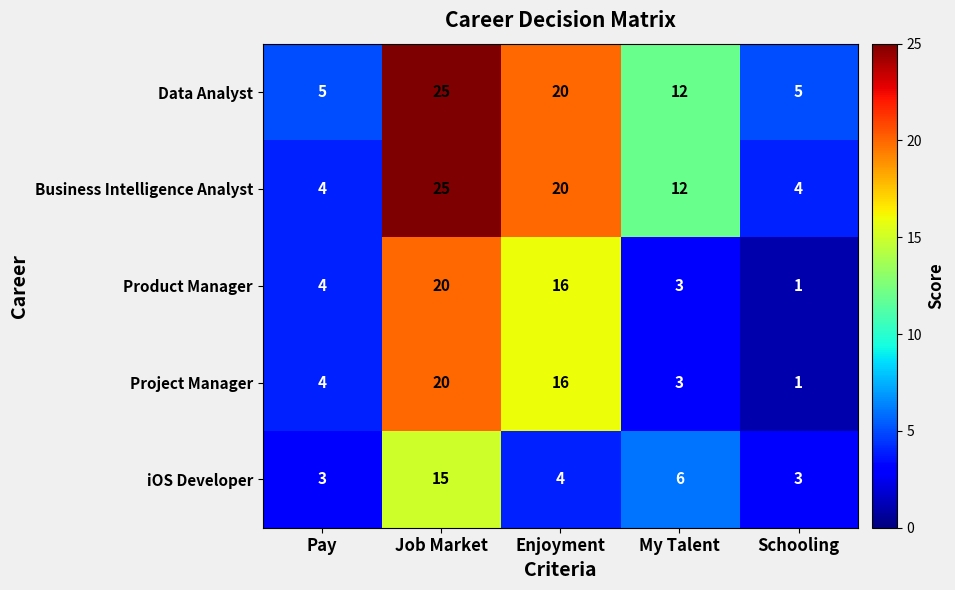

Between My Talent and Schooling, which series saw the biggest shift?

Business Intelligence Analyst